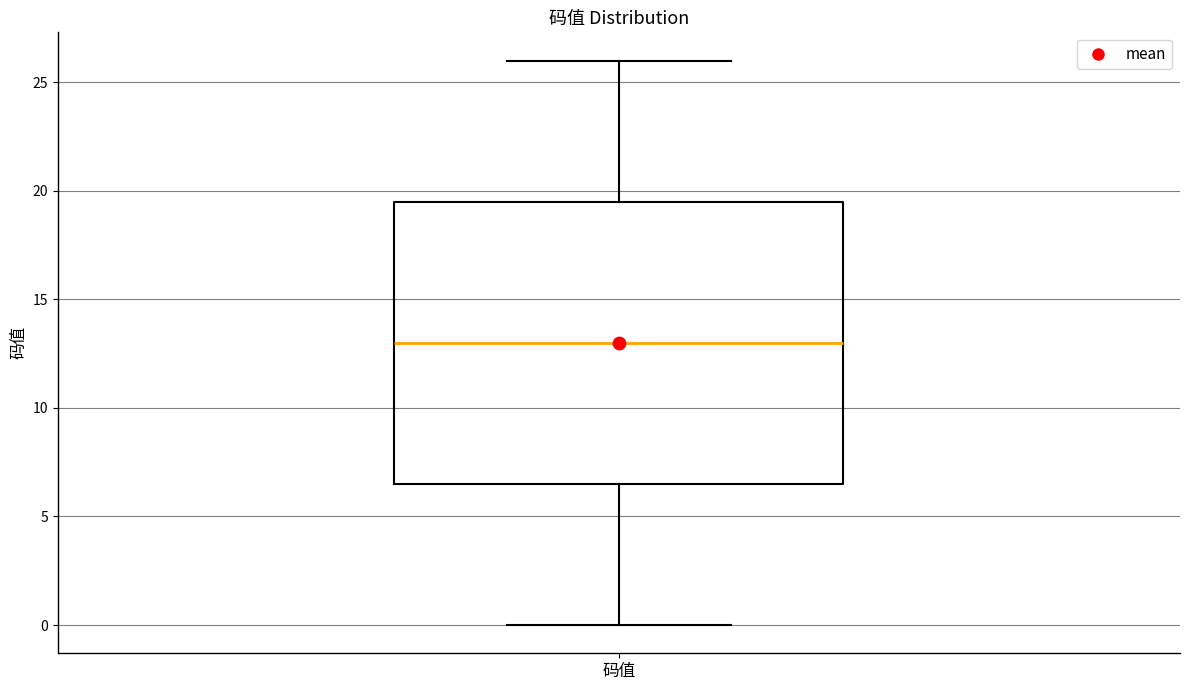

Read this box plot against the y-axis: the position of the median line, the range covered by the box, and the ends of both whiskers. The values are not printed on the chart, so give them approximately, as read against the axis.

median 13.0, box 6.5 to 19.5, whiskers 0.0 to 26.0